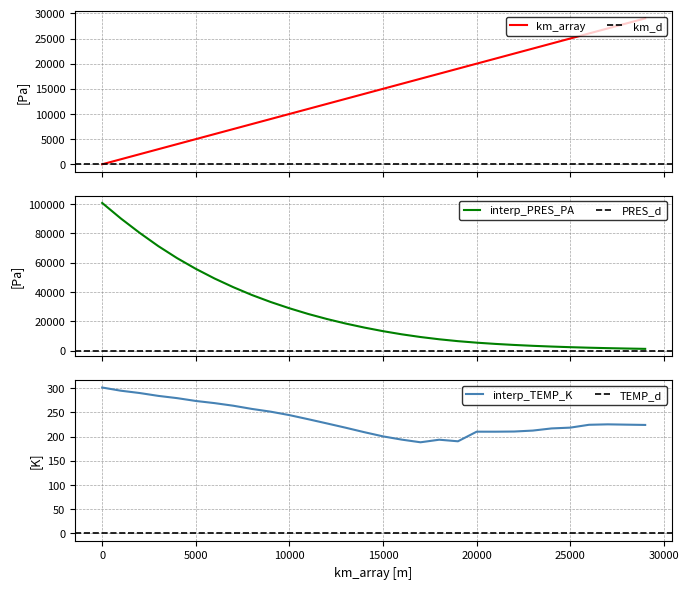

Reading left to right, transcribe all the data shown in this chart.

km_array: 0.0	1000.0	2000.0	3000.0	4000.0	5000.0	6000.0	7000.0	8000.0	9000.0	10000.0	11000.0	12000.0	13000.0	14000.0	15000.0	16000.0	17000.0	18000.0	19000.0	20000.0	21000.0	22000.0	23000.0	24000.0	25000.0	26000.0	27000.0	28000.0	29000.0
interp_PRES_PA: 100800.0	90186.2	80425.1	71352.5	63194.8	55893.5	49312.5	43407.4	38040.4	33282.8	29016.0	25144.7	21704.3	18616.5	15865.8	13409.3	11262.3	9424.4	7881.0	6598.3	5568.8	4724.9	4018.3	3423.8	2922.6	2495.8	2140.3	1838.0	1577.6	1355.0
interp_TEMP_K: 301.1	294.6	289.8	283.9	279.2	273.4	269.0	263.6	256.9	251.3	244.2	235.8	227.1	218.2	208.9	200.3	193.6	188.1	193.4	190.2	210.0	210.0	210.3	212.3	216.7	218.4	224.2	225.1	224.5	223.9